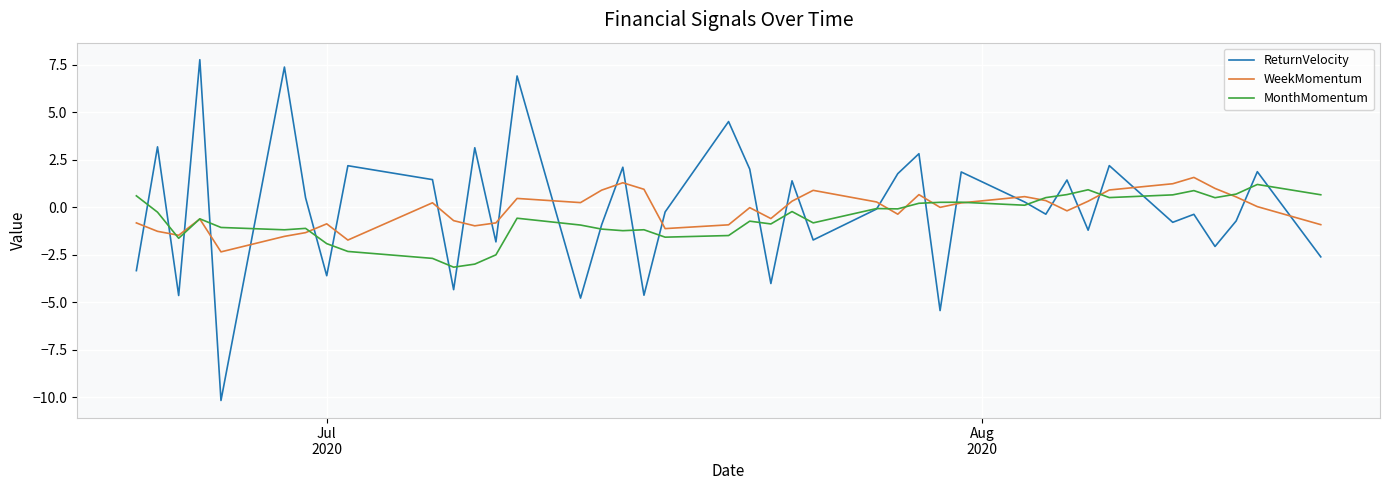

How many intersections are there between ReturnVelocity and WeekMomentum?

28